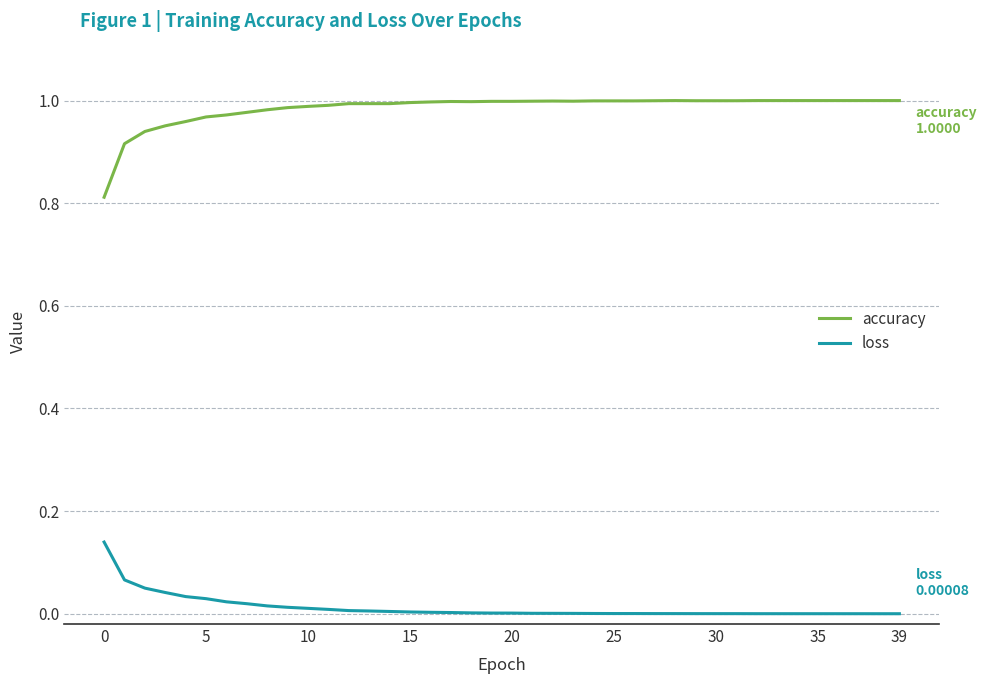

Rank the series by their maximum value, from highest to lowest.

accuracy, loss